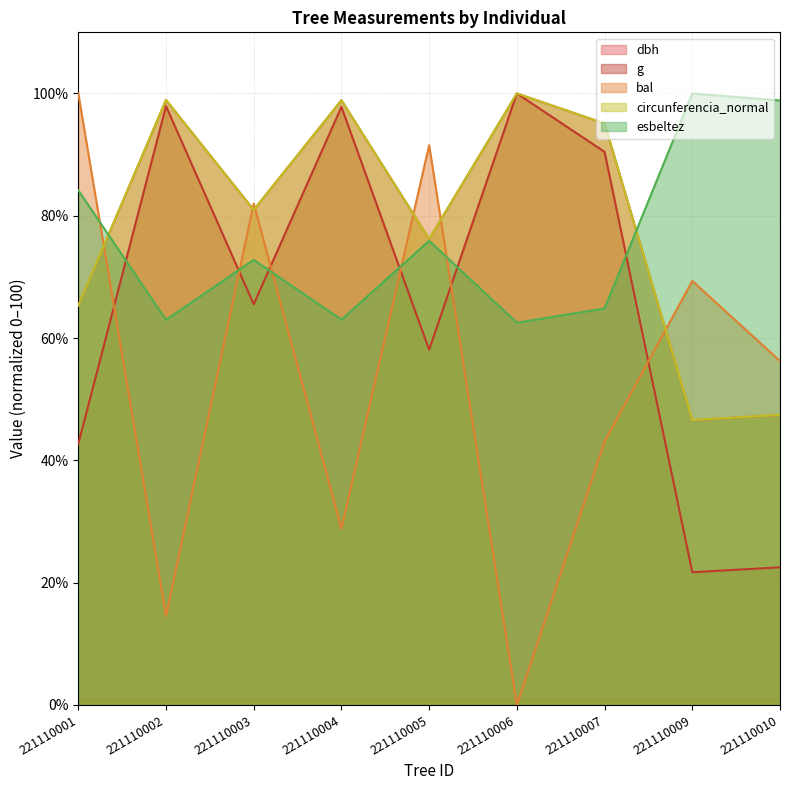

Reading left to right, list all the values displayed in this chart.

dbh: 221110001=65.3	221110002=98.9	221110003=81.0	221110004=98.9	221110005=76.2	221110006=100.0	221110007=95.1	221110009=46.6	221110010=47.4
g: 221110001=42.7	221110002=97.9	221110003=65.5	221110004=97.8	221110005=58.1	221110006=100.0	221110007=90.5	221110009=21.7	221110010=22.5
bal: 221110001=100.0	221110002=14.6	221110003=82.0	221110004=28.8	221110005=91.5	221110006=0.0	221110007=43.1	221110009=69.3	221110010=56.2
circunferencia_normal: 221110001=65.3	221110002=99.0	221110003=81.0	221110004=98.9	221110005=76.2	221110006=100.0	221110007=95.1	221110009=46.6	221110010=47.4
esbeltez: 221110001=84.2	221110002=63.0	221110003=72.8	221110004=63.0	221110005=75.9	221110006=62.5	221110007=64.9	221110009=100.0	221110010=98.9